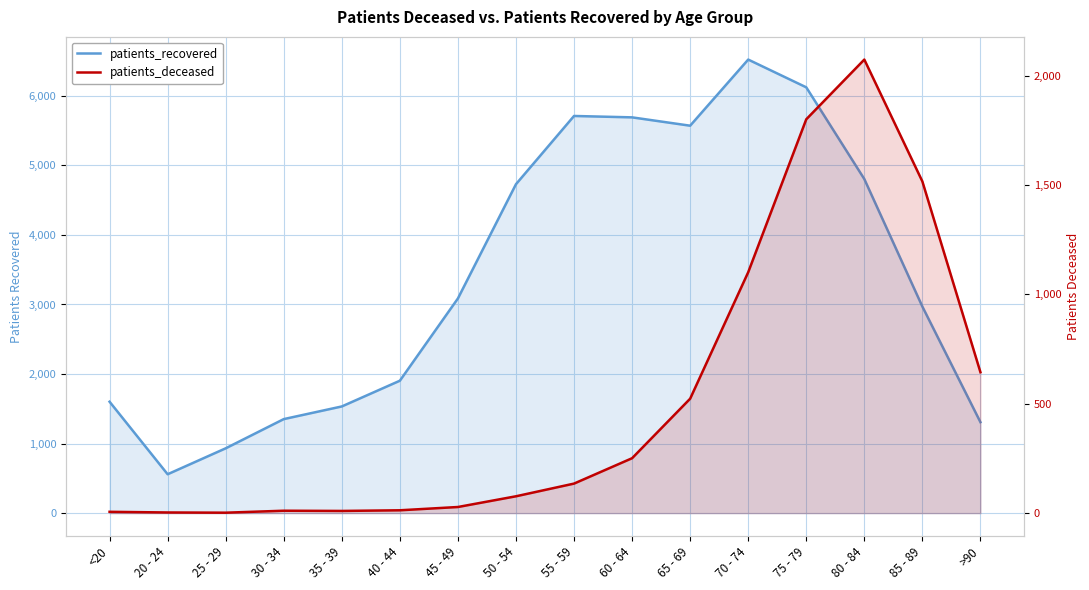

True or false: patients_deceased has a value of 2 at 25 - 29.

True